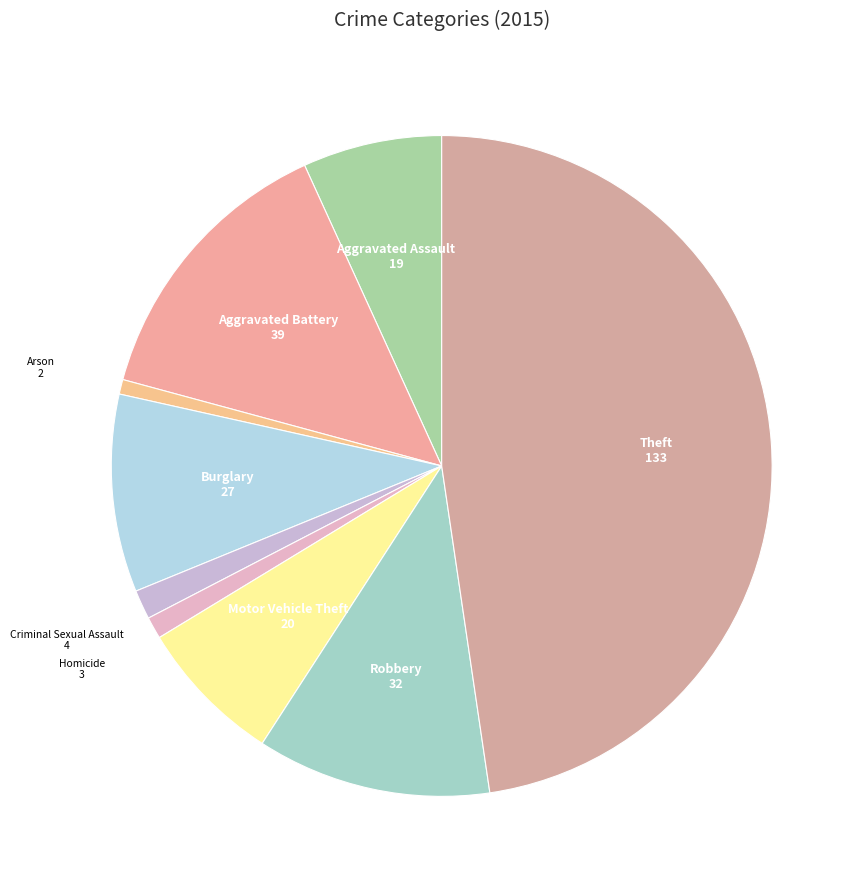

Which has a higher value, Arson or Theft?

Theft